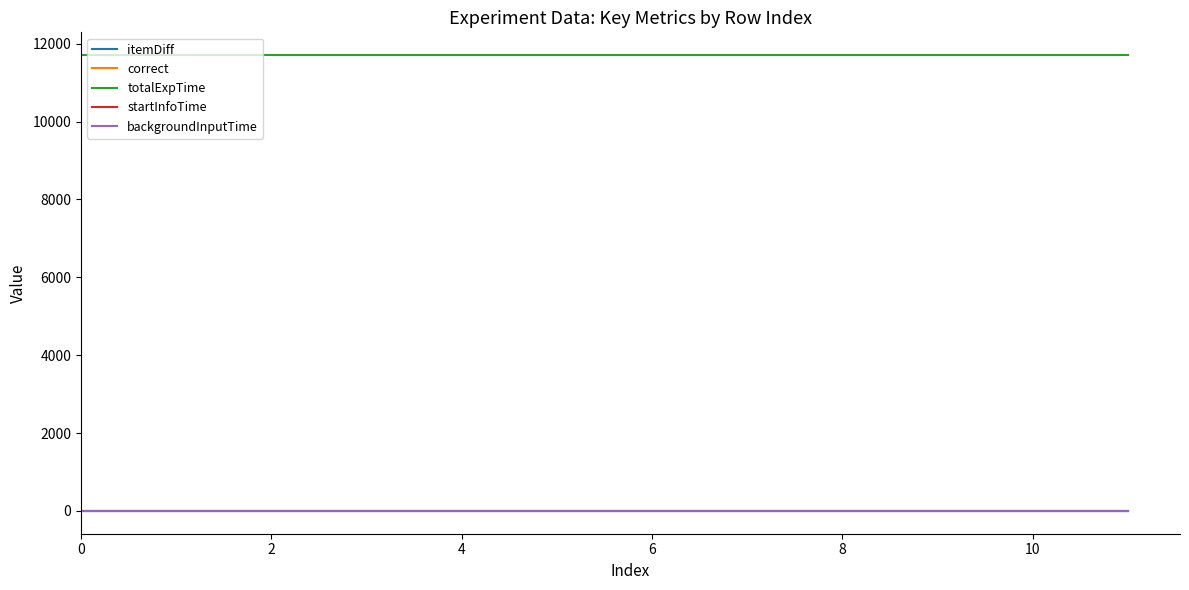

Rank the series by their maximum value, from highest to lowest.

totalExpTime, itemDiff, correct, startInfoTime, backgroundInputTime